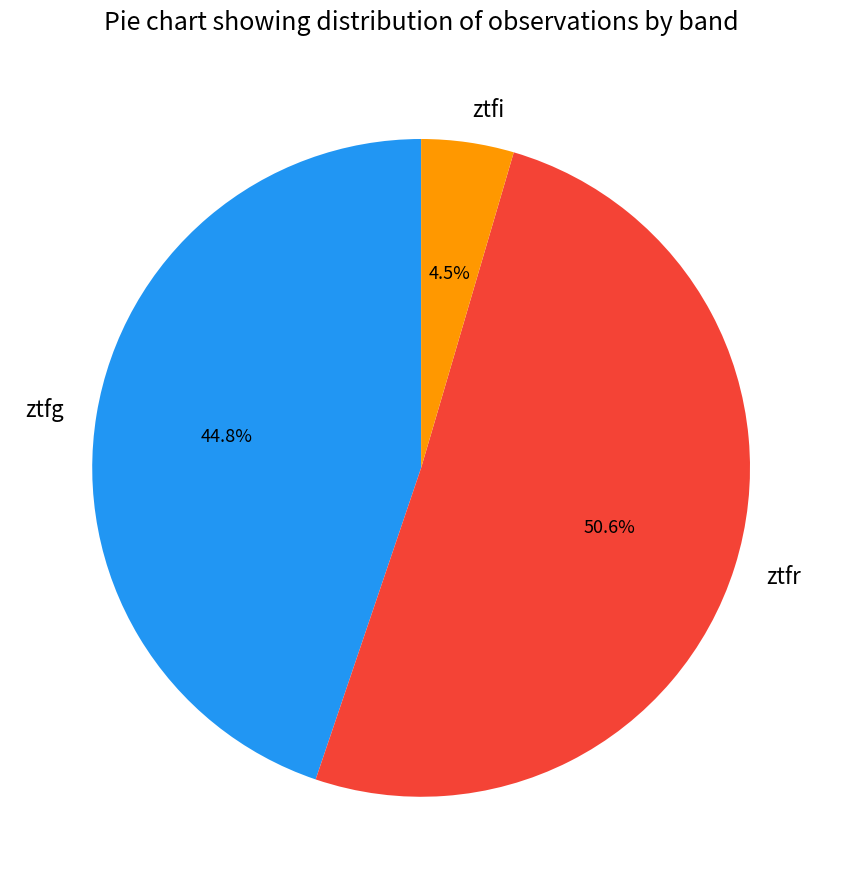

Is the sum of ztfg and ztfr greater than half?

Yes